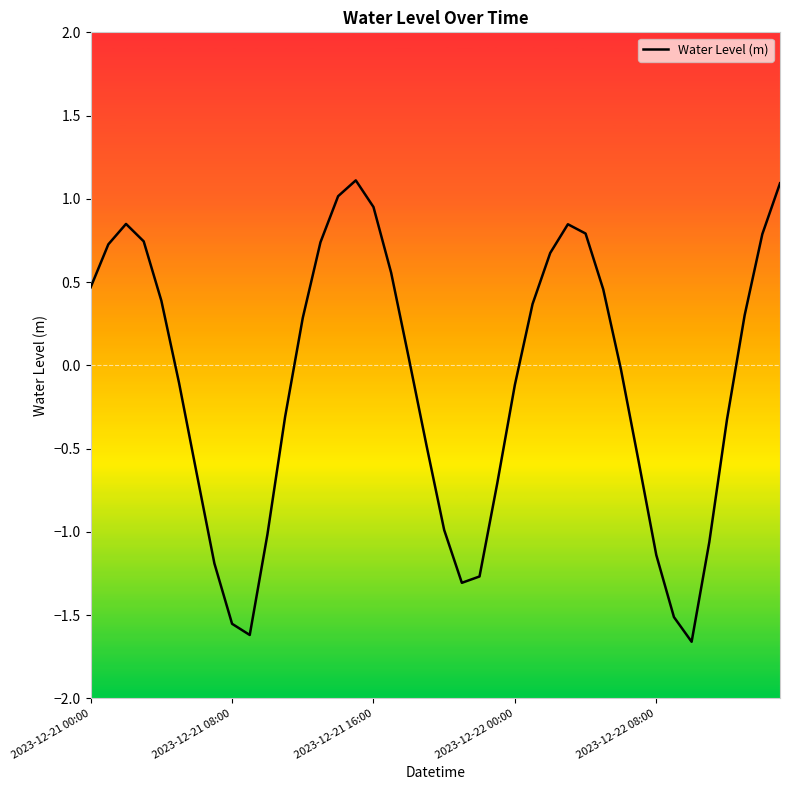

True or false: there are more than 0 points higher than both neighbors.

True